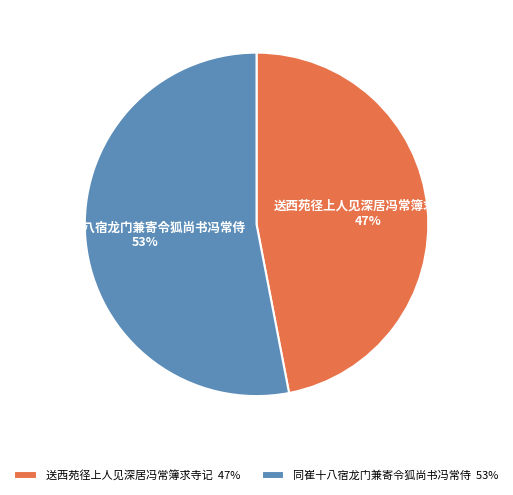

Do 送西苑径上人见深居冯常簿求寺记 and 同崔十八宿龙门兼寄令狐尚书冯常侍 together represent more than half of the pie?

Yes